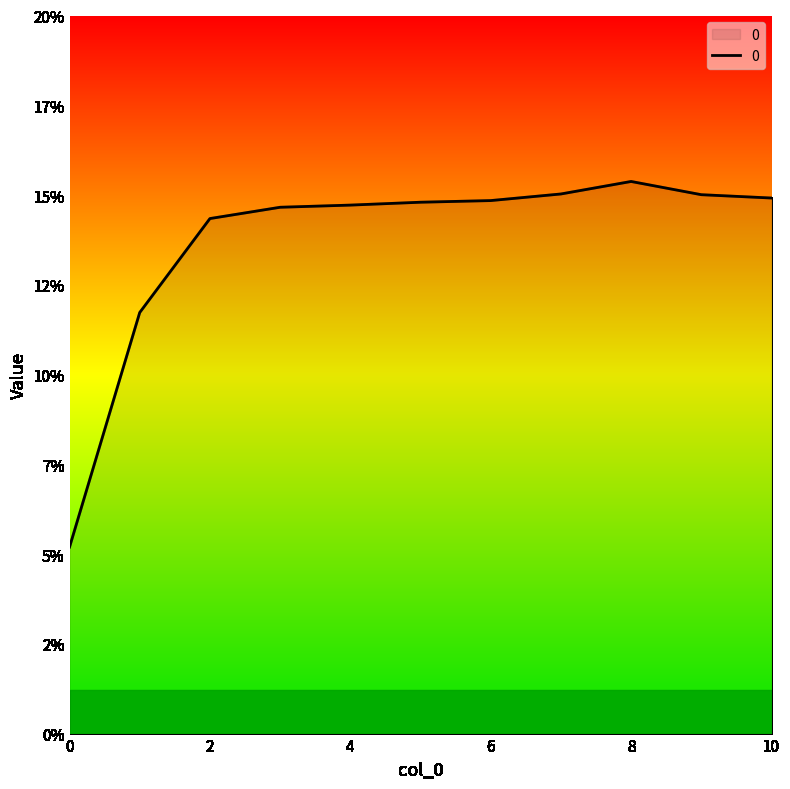

What is the average value?

0.1